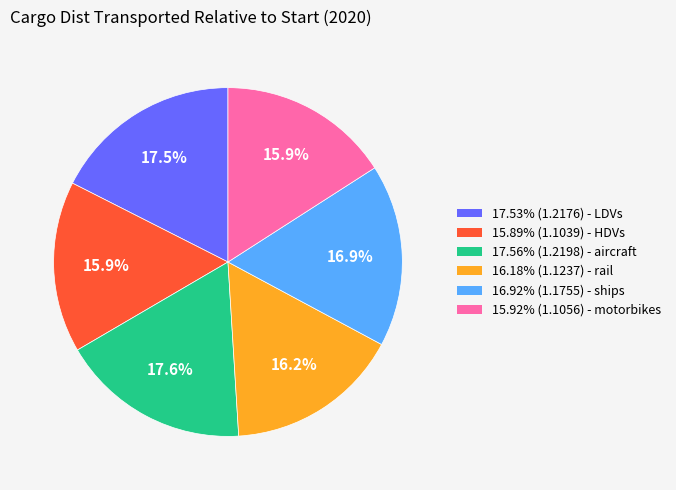

Is there a majority slice in this chart?

No